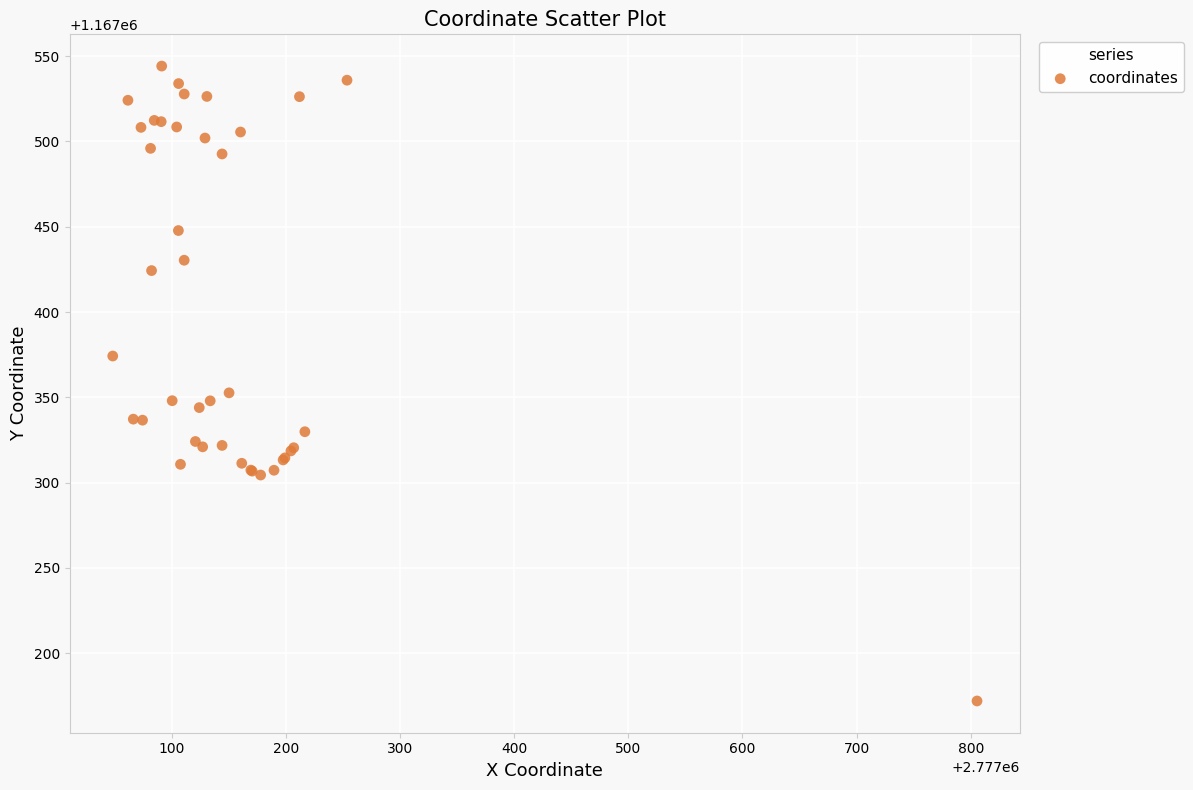

What Y value in the scatter plot is closest to 1167358?

1167352.6